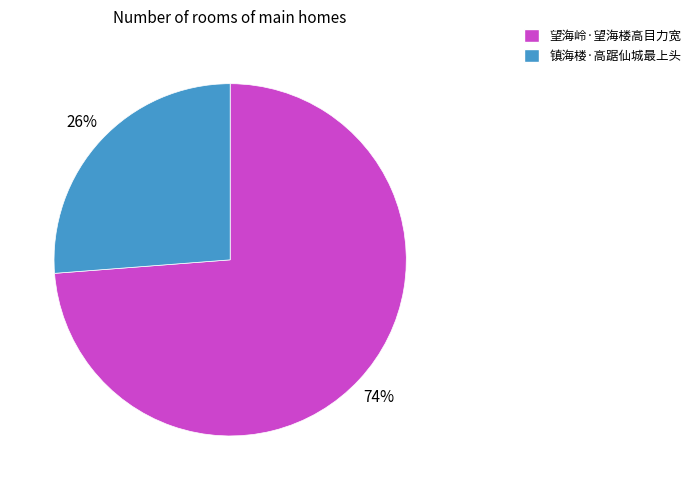

What is the smallest slice in the pie chart?

镇海楼·高踞仙城最上头